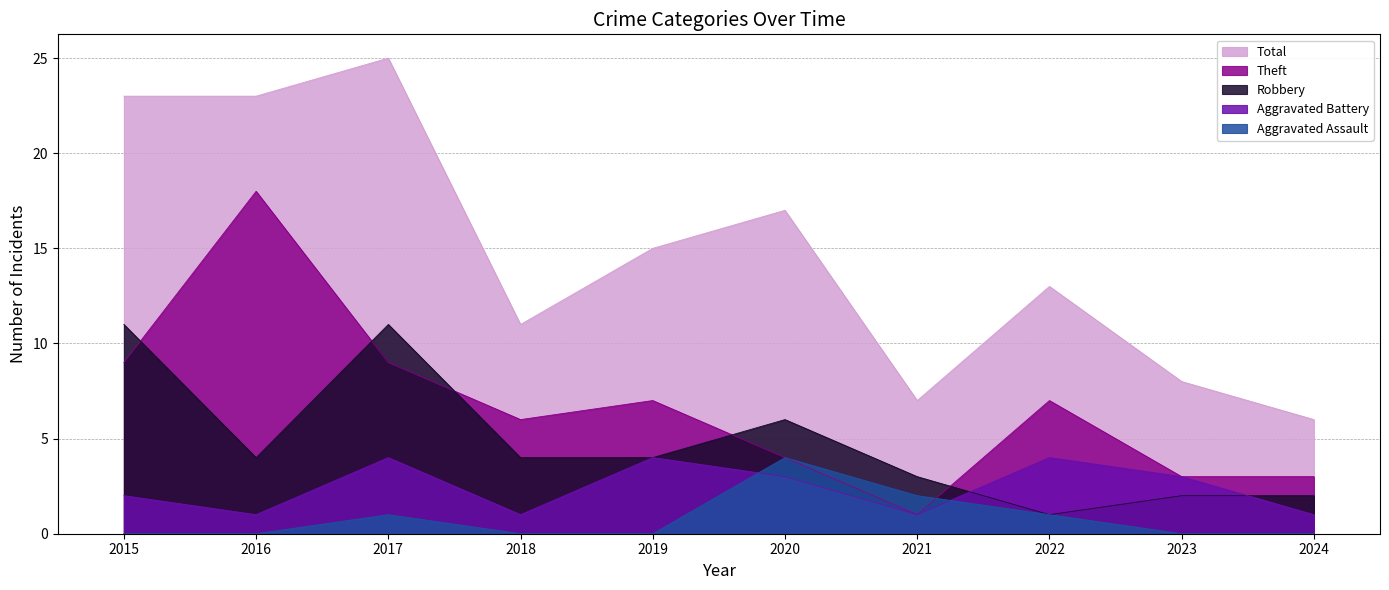

At which category is the sum across all series the highest?

2017